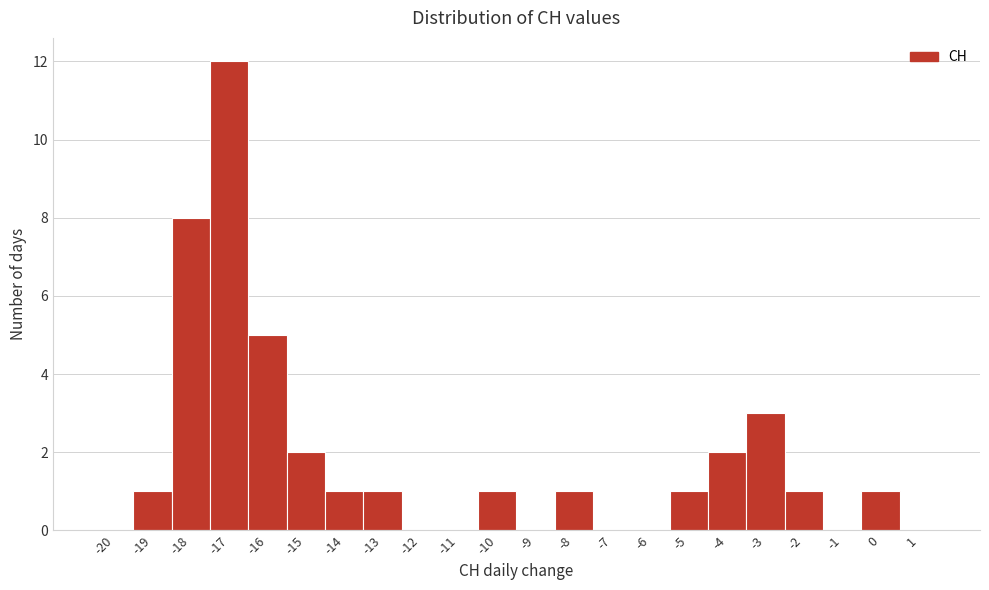

Reading right to left, what are all the values shown in this chart?

1=0	0=1	-1=0	-2=1	-3=3	-4=2	-5=1	-6=0	-7=0	-8=1	-9=0	-10=1	-11=0	-12=0	-13=1	-14=1	-15=2	-16=5	-17=12	-18=8	-19=1	-20=0